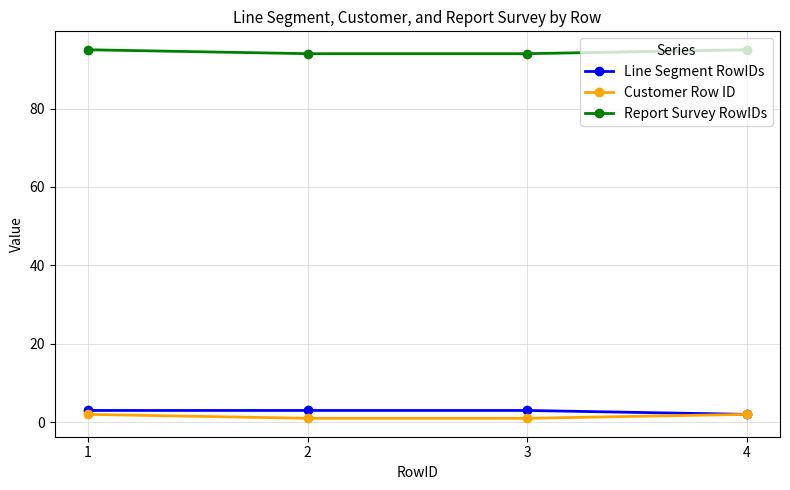

What is the difference between the maximum and second lowest values in the Report Survey RowIDs series?

1